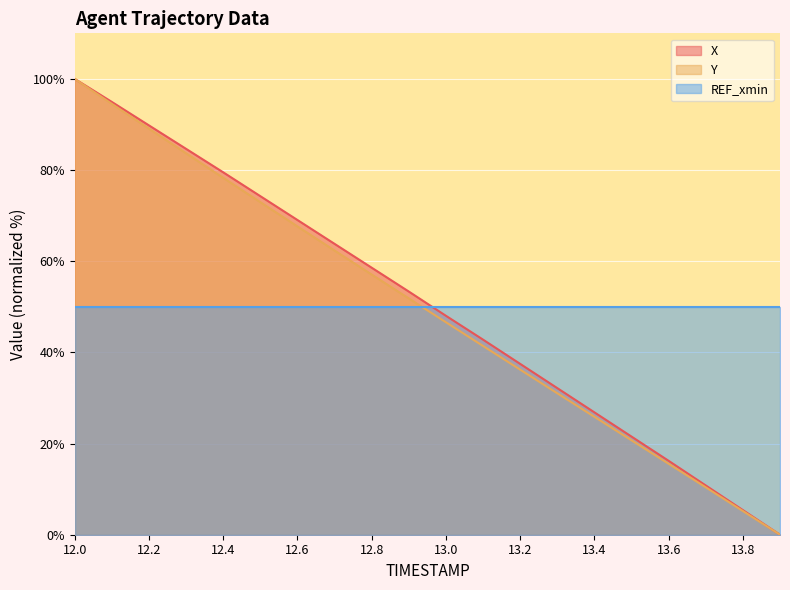

At how many categories does at least one series exceed 96?

1